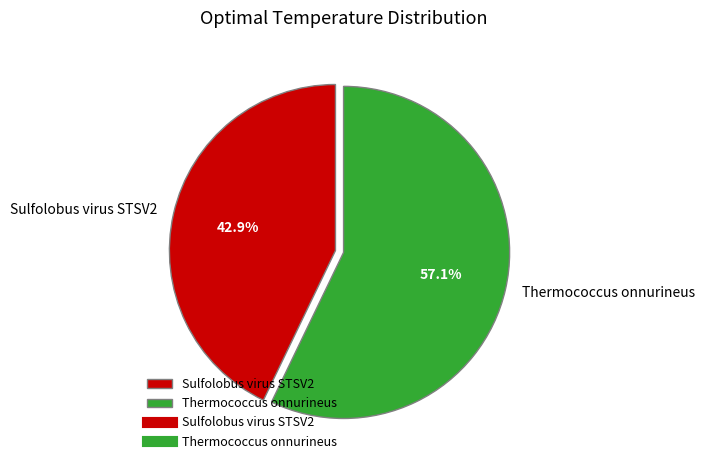

How many segments does this pie chart have?

2